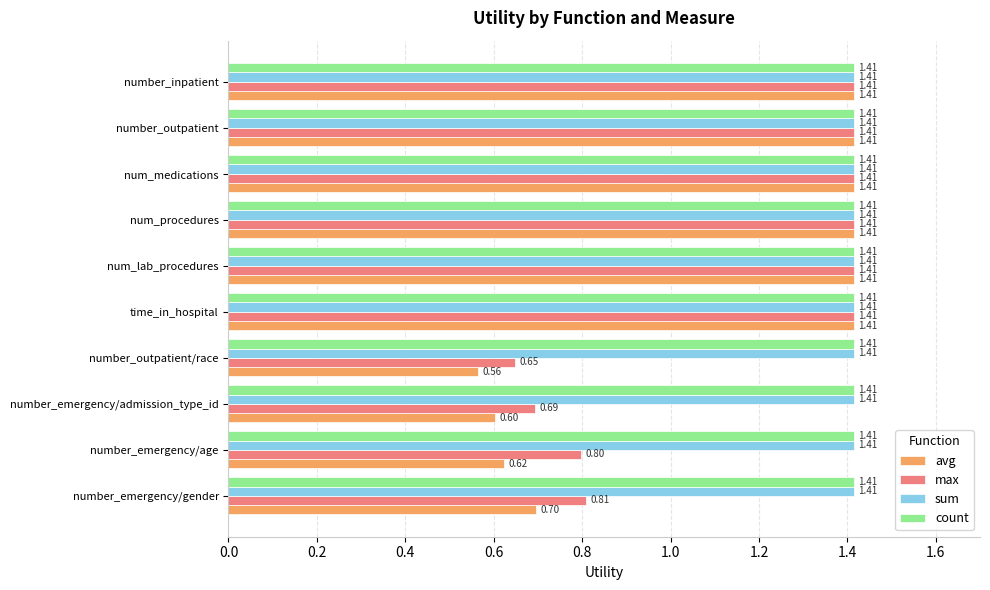

What is the smallest value displayed?

0.6